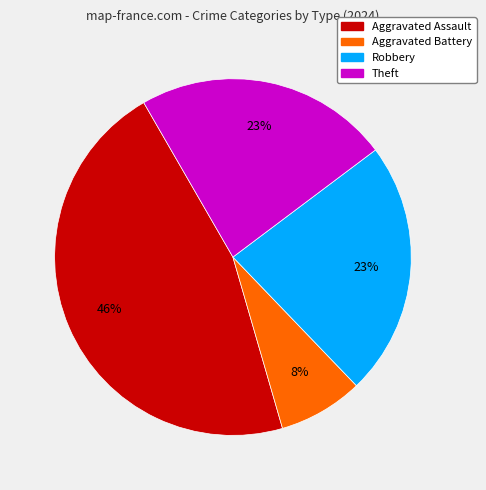

Do Aggravated Battery and Theft together represent more than half of the pie?

No